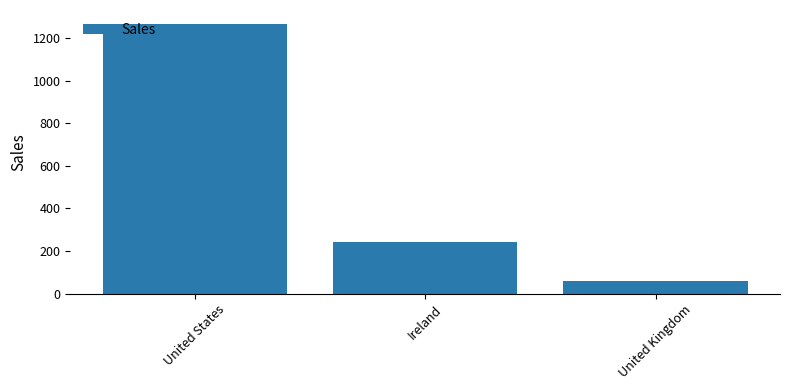

How many categories are shown in the chart?

3